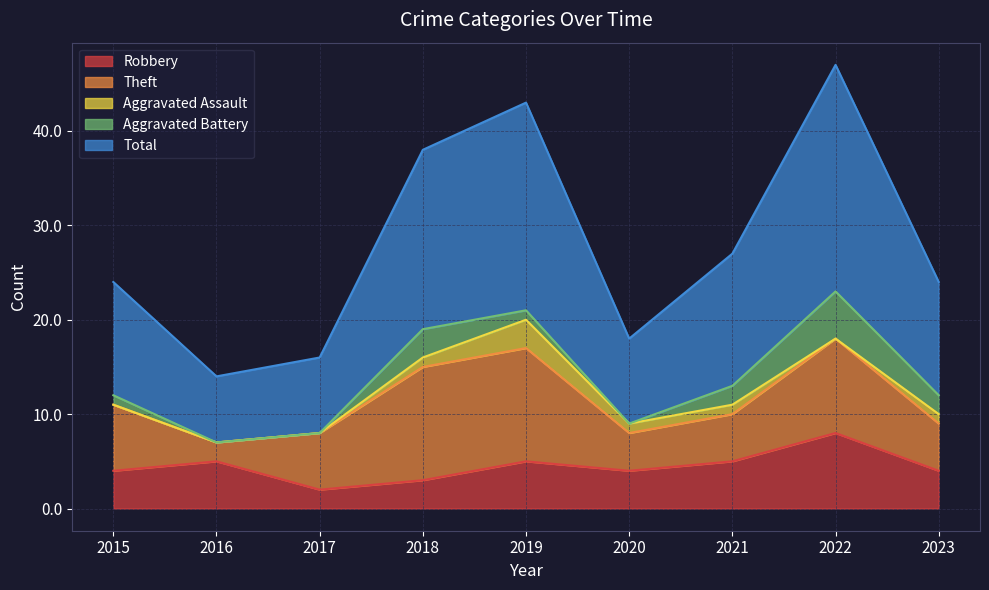

Which has a higher value, 2019 or 2015?

2019